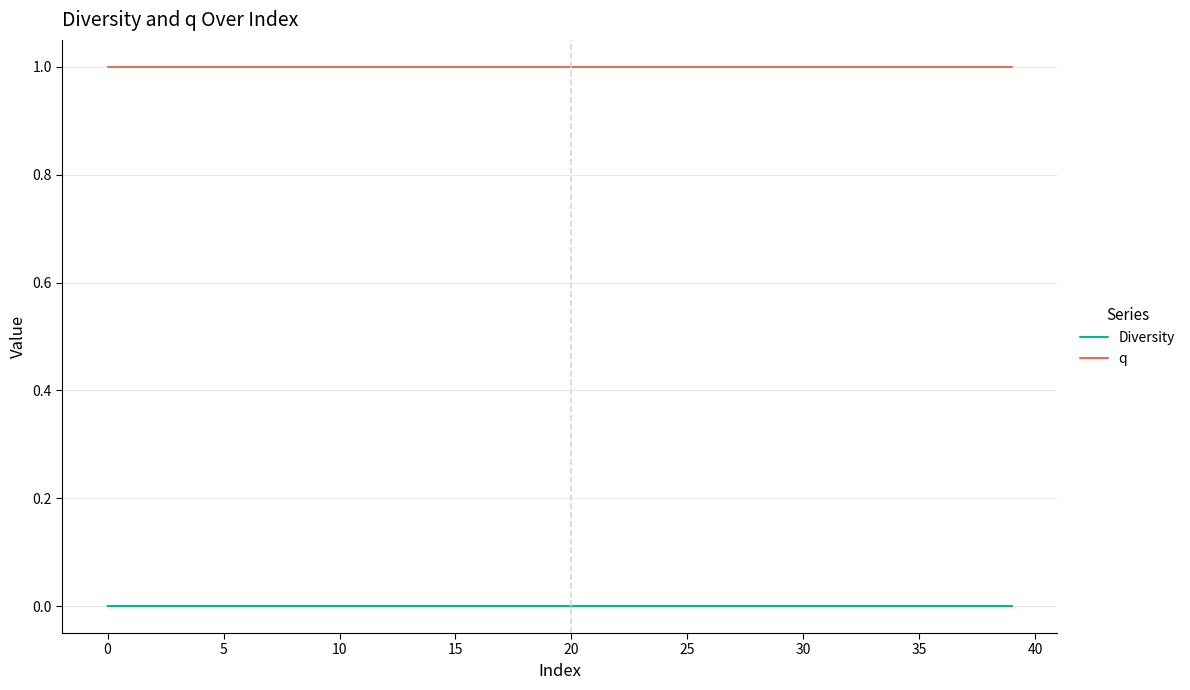

Which series has the widest spread of values?

Diversity